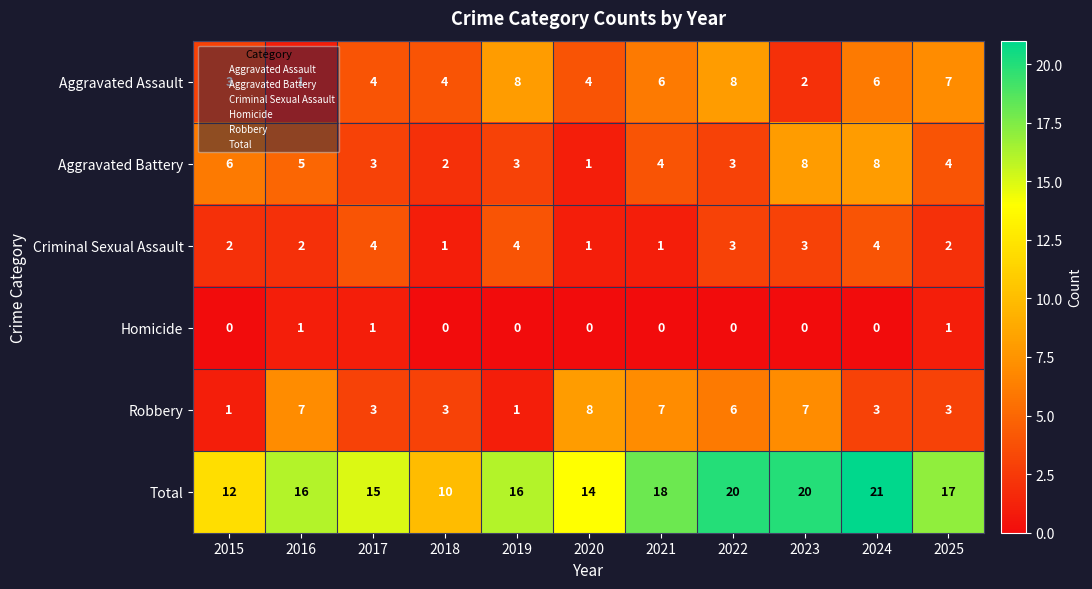

Which series changed the most between 2018 and 2025?

Total